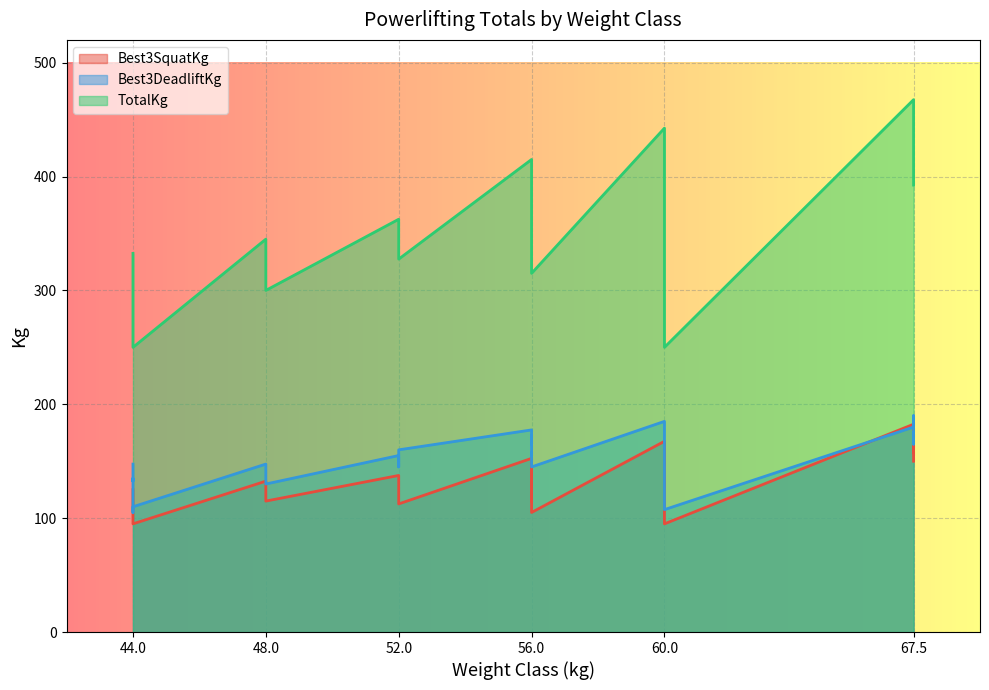

Which series changed the most between 44 and 52?

TotalKg